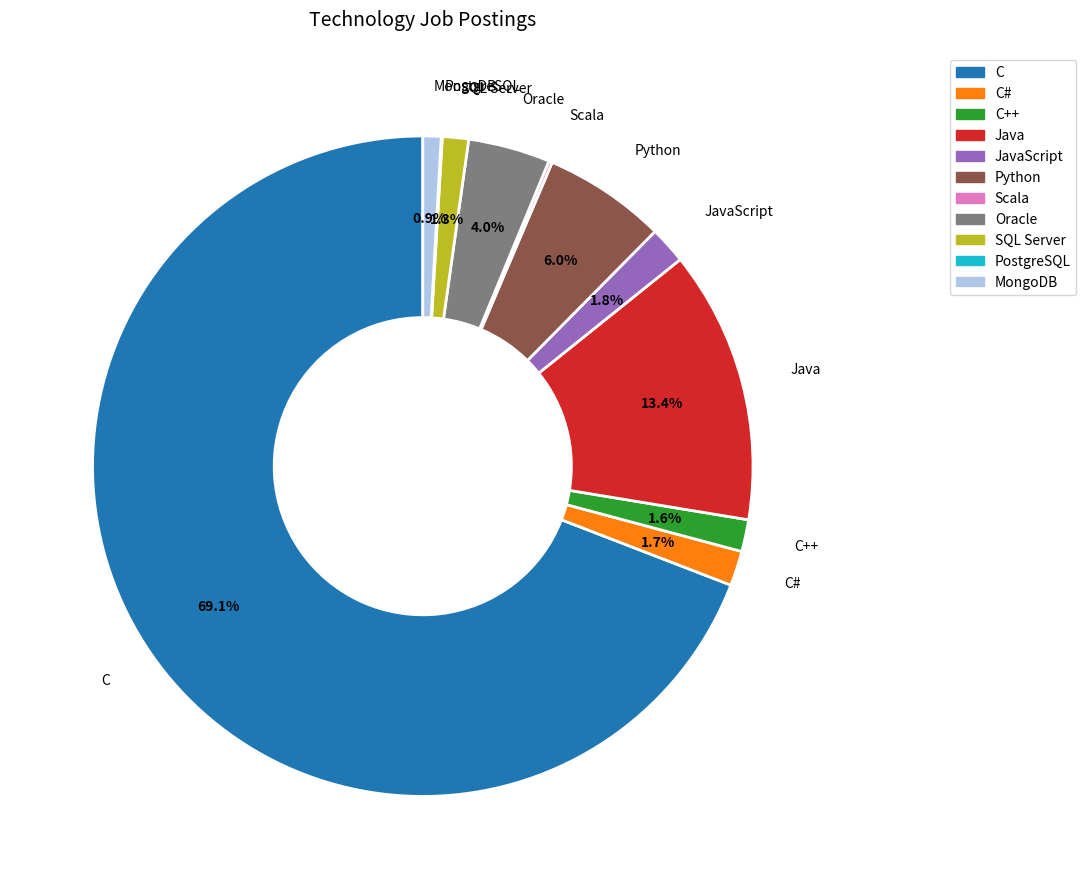

Does any single category account for the majority?

Yes